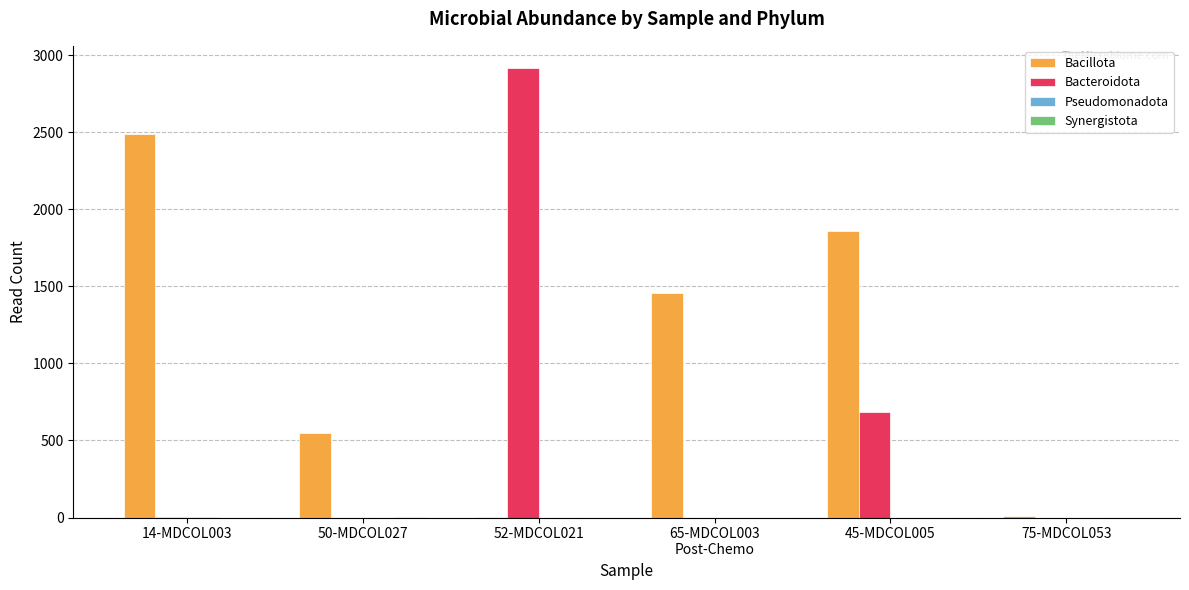

What is the spread (max minus min) of values at 75-MDCOL053?

9